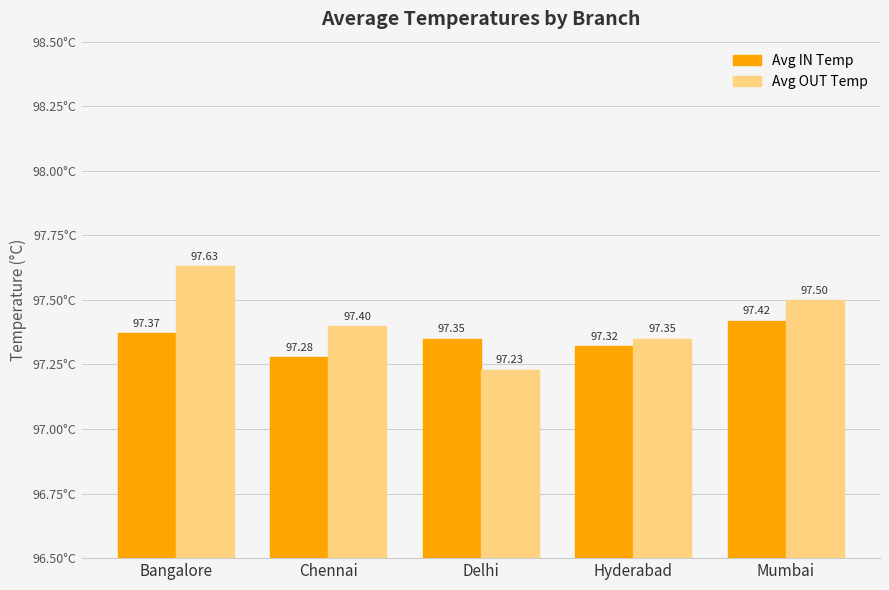

What is the total value across all series at Hyderabad?

194.7